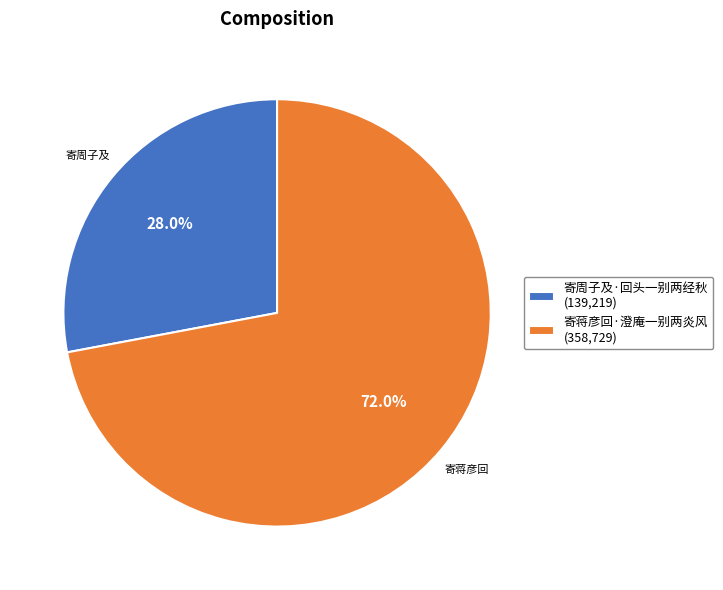

Which slice is the largest?

寄蒋彦回·澄庵一别两炎风